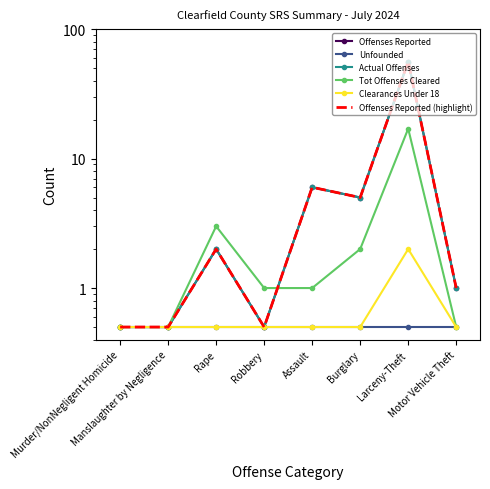

In Clearances Under 18, how many points are higher than both neighbors (excluding endpoints)?

1